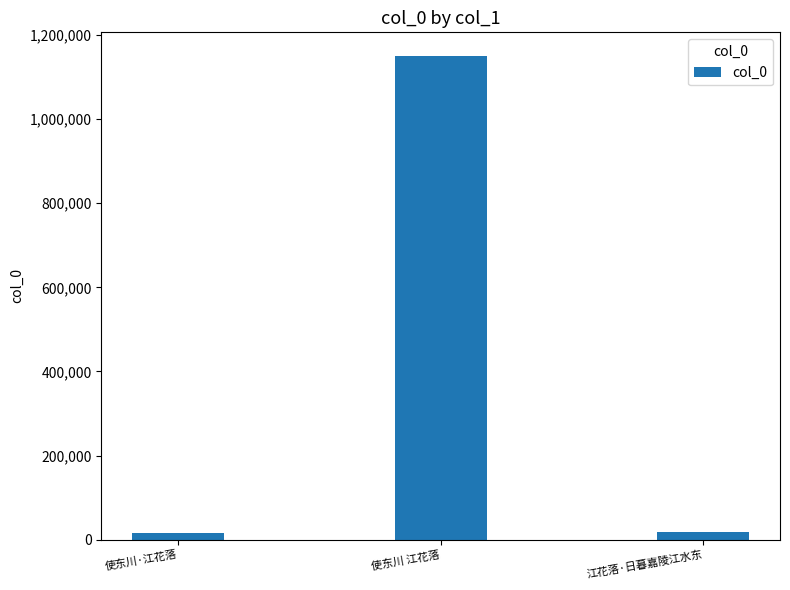

Between 使东川 江花落 and 使东川·江花落, which is larger?

使东川 江花落